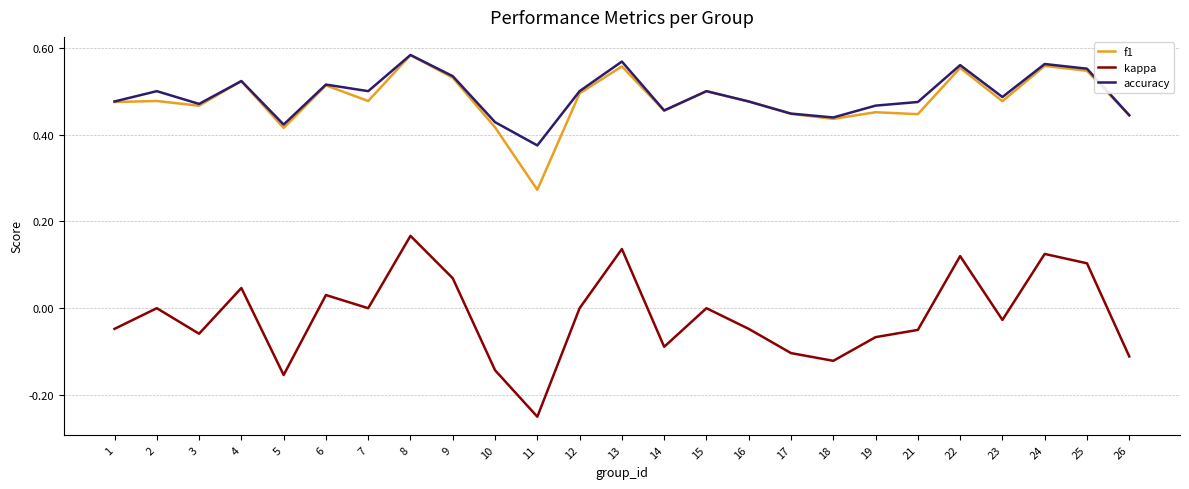

True or false: f1 has a value of 0.6 at 23.

False